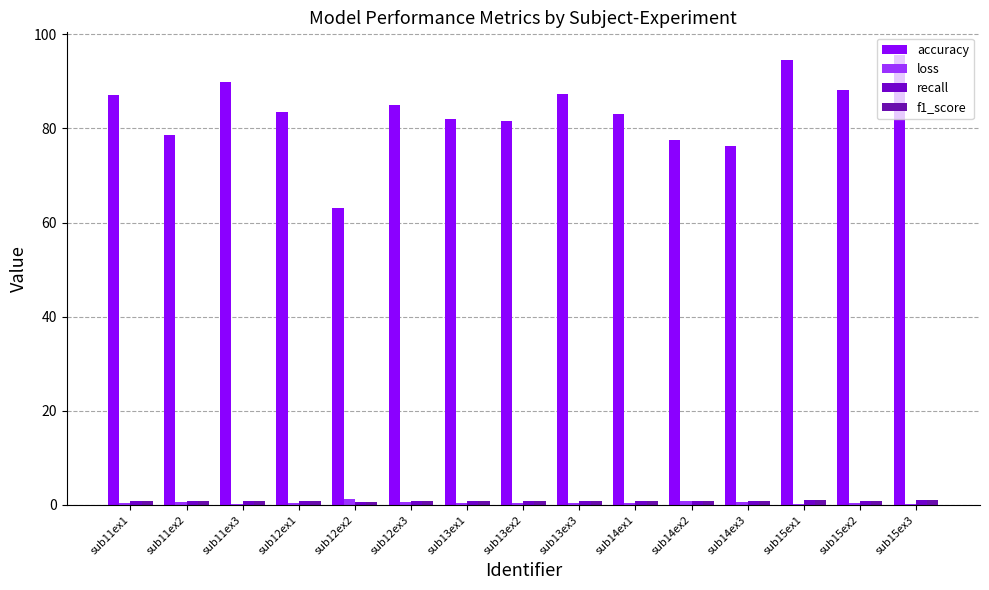

How many series are shown in this chart?

4